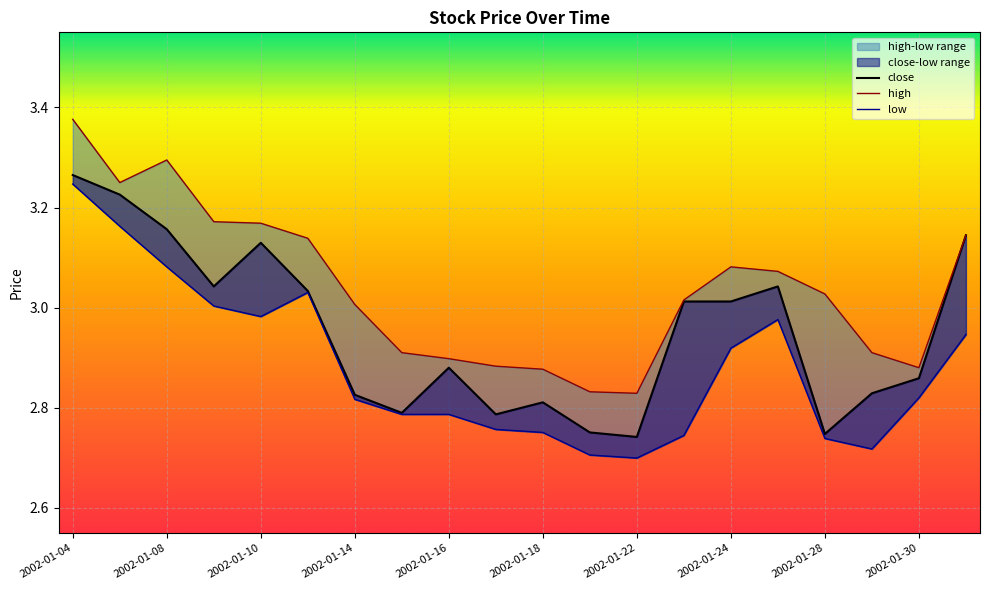

True or false: low has a value of 3.8 at 2002-01-18.

False